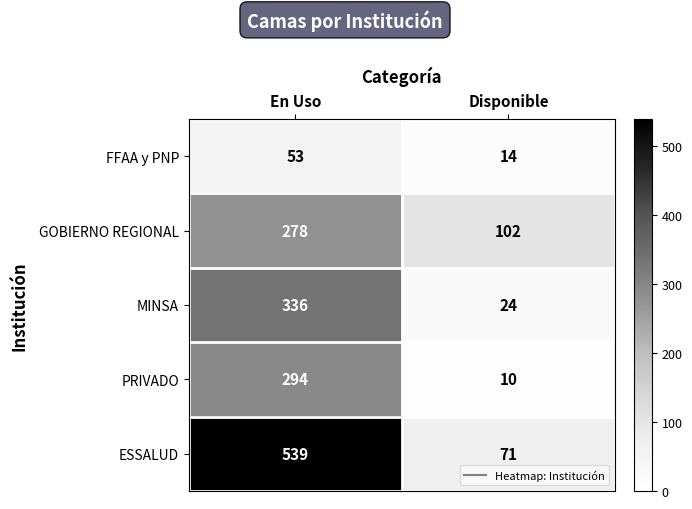

The value of PRIVADO at En Uso is 294. True or false?

True